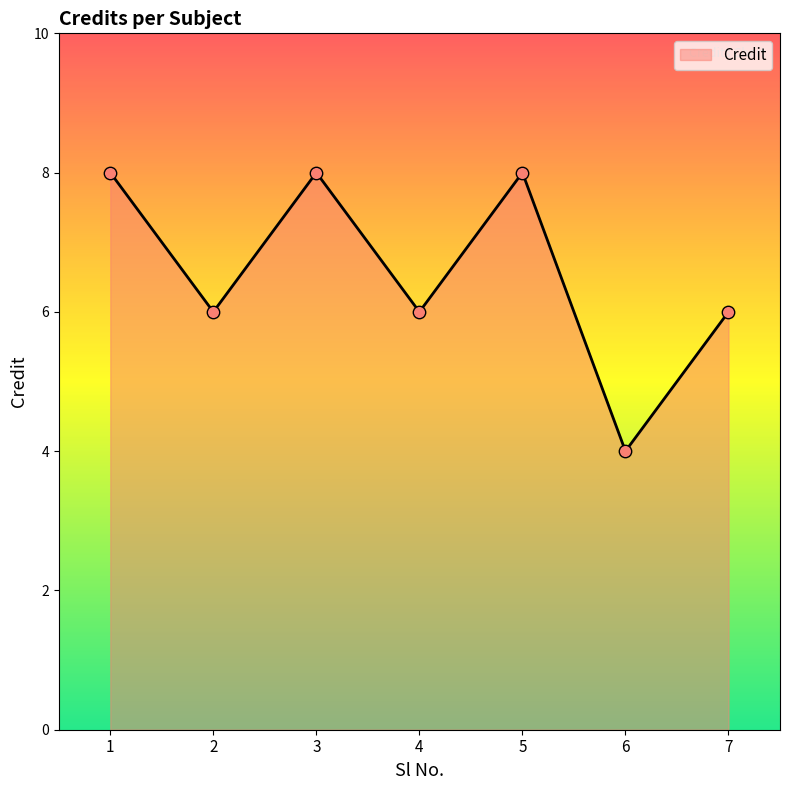

What is the change in value from 1 to 6?

-4